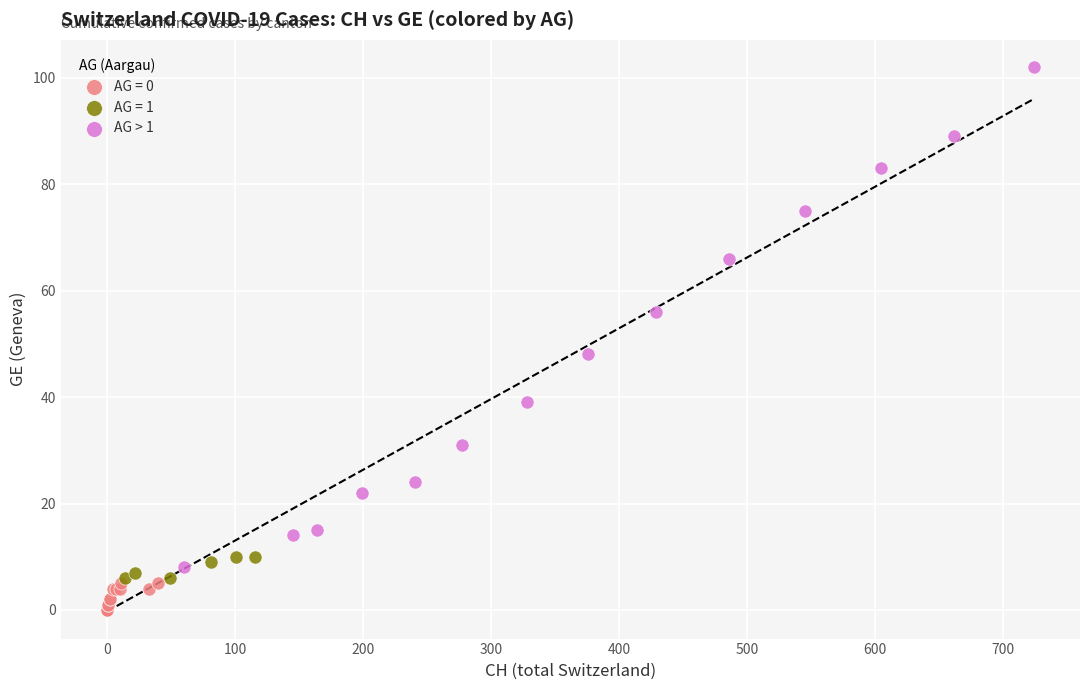

Which series contains the lowest Y value?

AG = 0